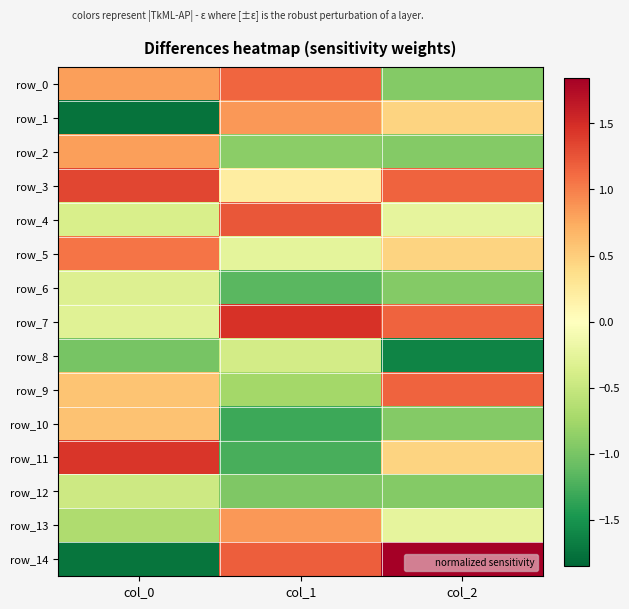

What is the maximum value for row_4?

1.2